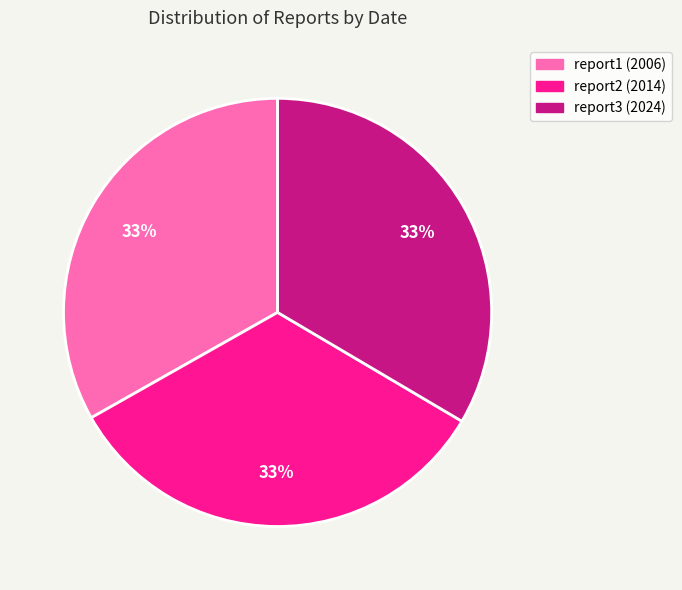

True or false: report1 (2006) accounts for 33% of the total.

True